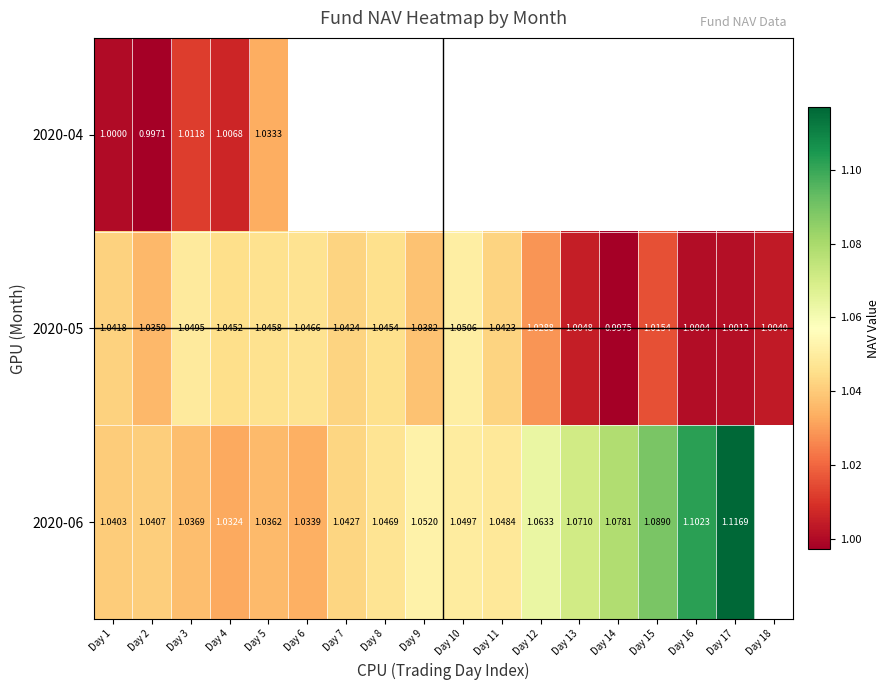

True or false: 2020-04 has a value of 1.4 at Day 5.

False